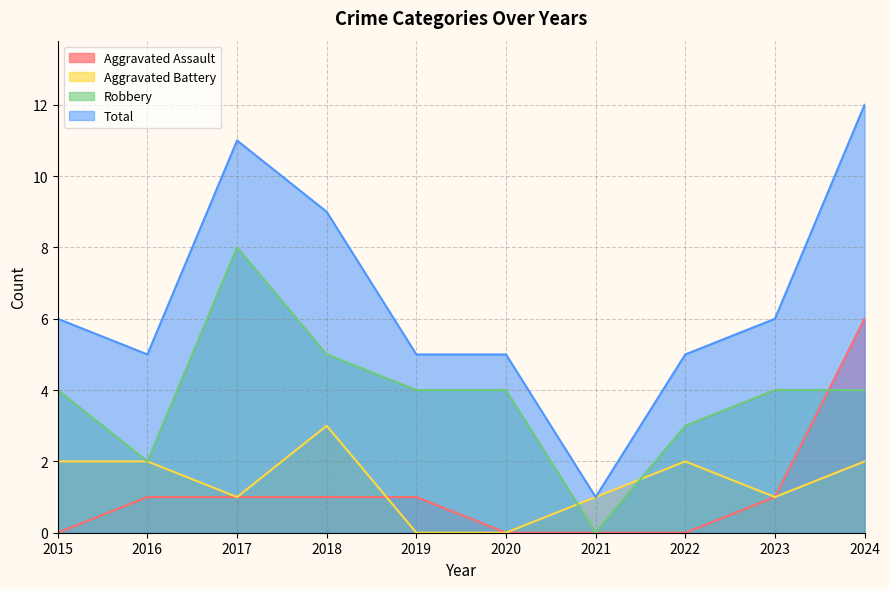

Read the Aggravated Assault value at 2017.

1